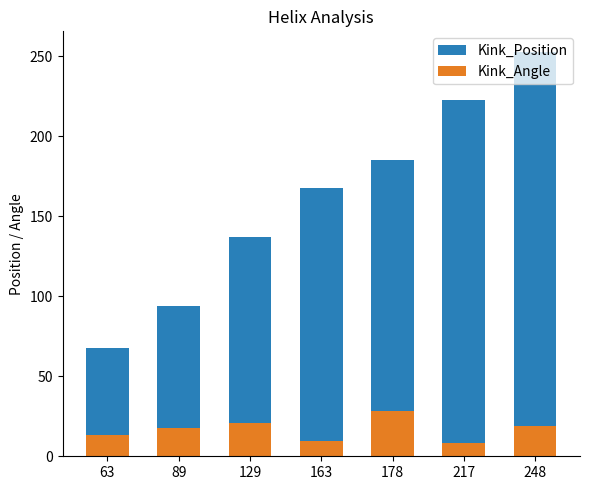

What is the spread (max minus min) of values at 163?

158.5